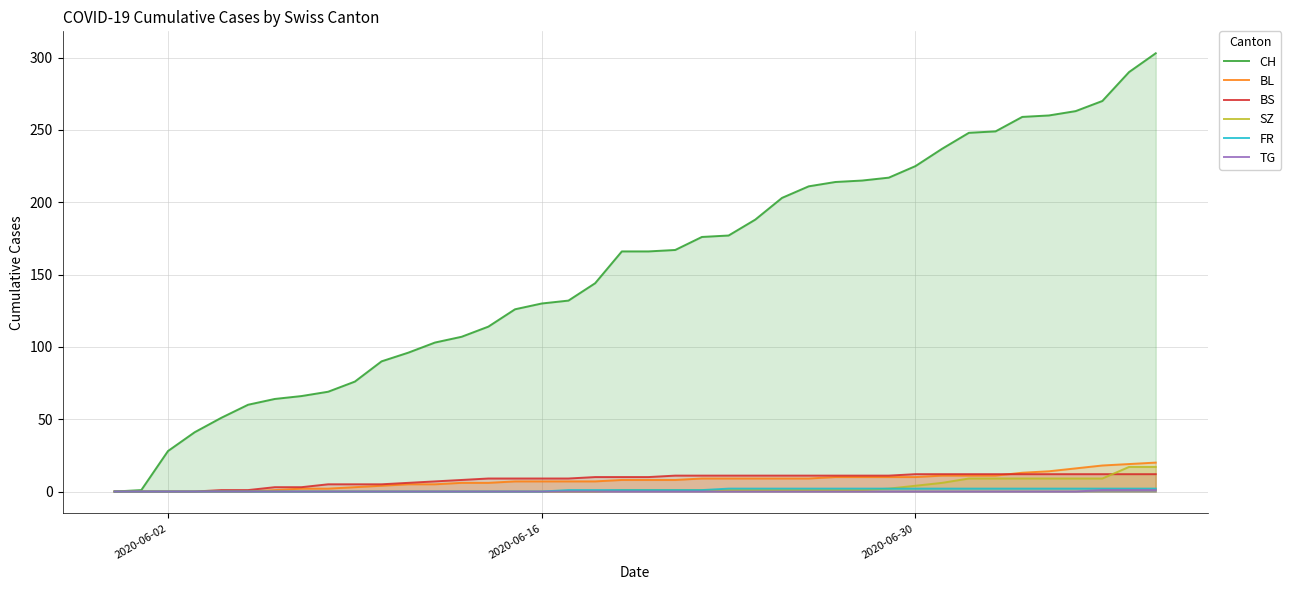

Which series has the largest total across all categories?

CH